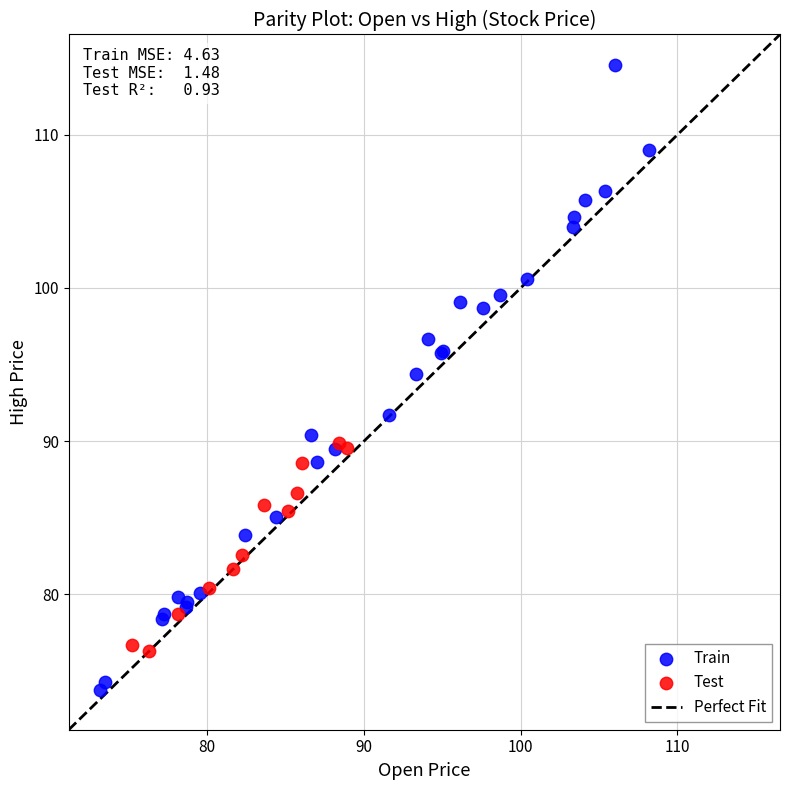

Which series contains the lowest Y value?

Train